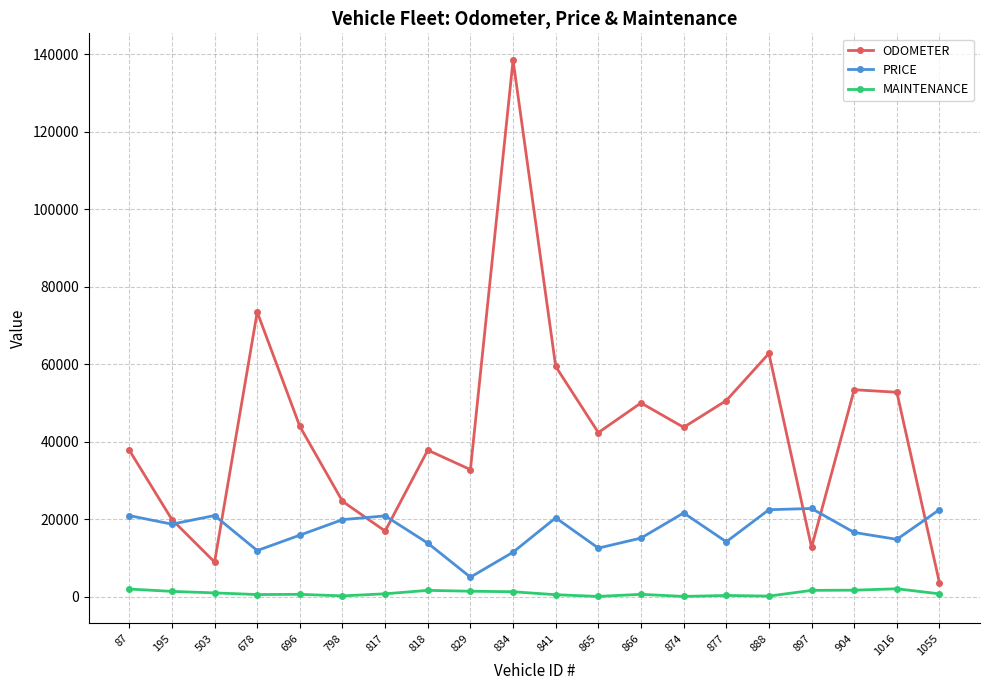

True or false: MAINTENANCE has more than 1 points higher than both neighbors.

True